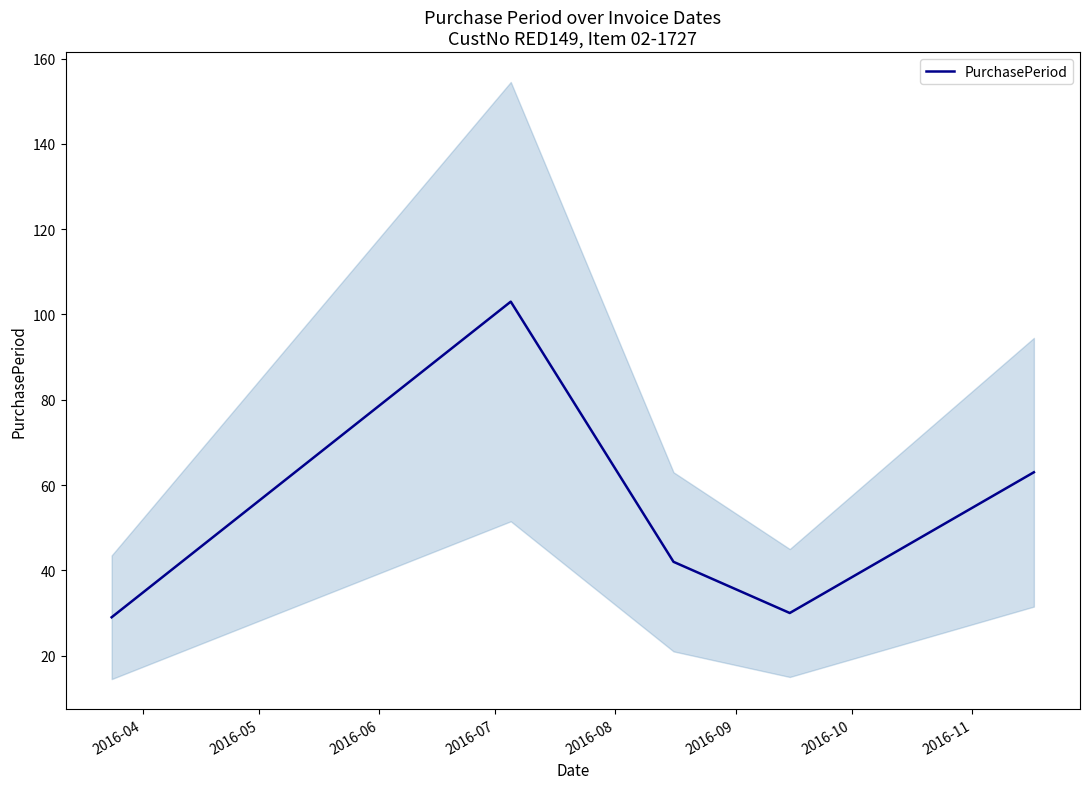

What is the average value?

53